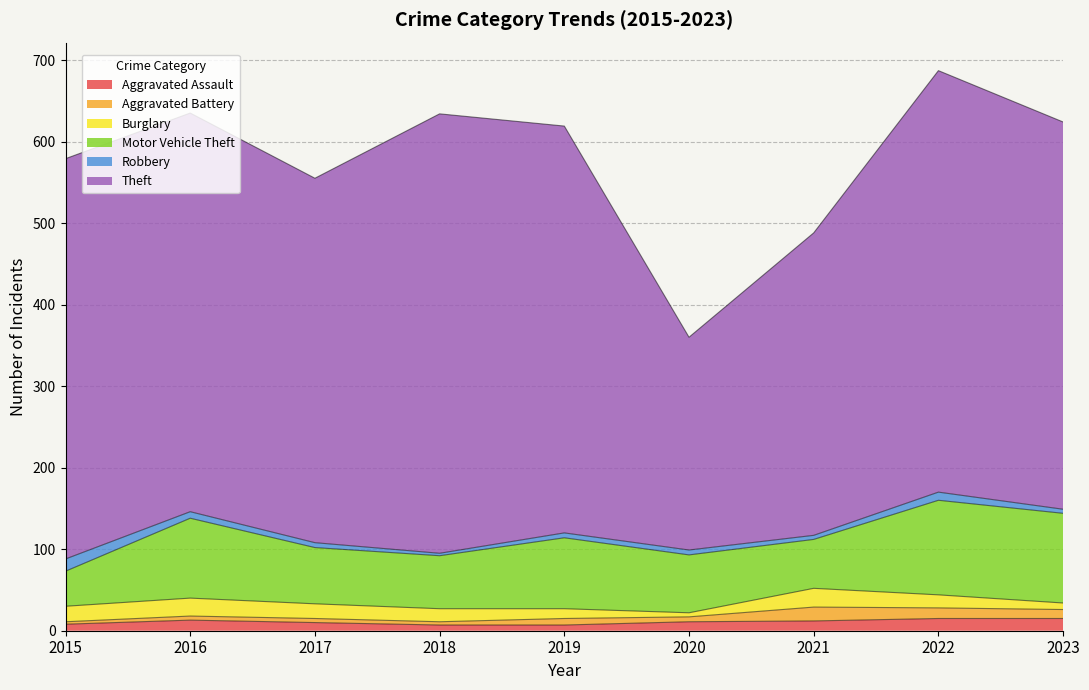

What is the sum of all Aggravated Battery values?

72